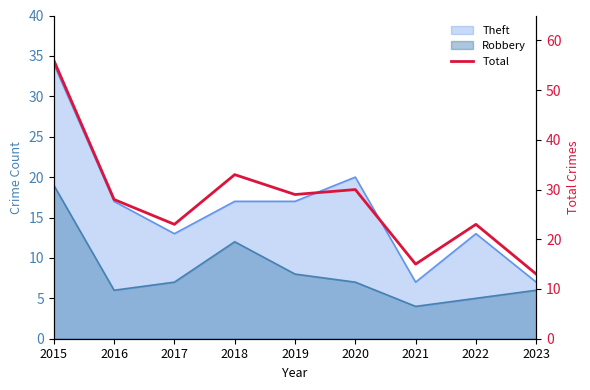

Approximately how many times larger is the value at 2023 compared to 2018?

0.4